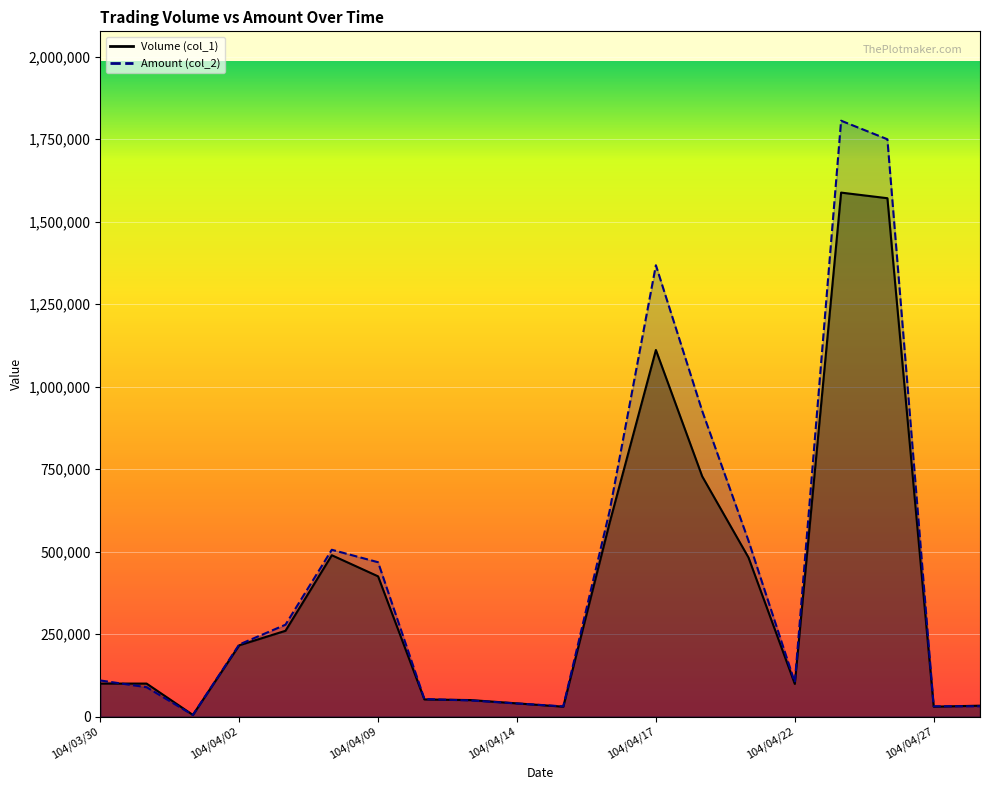

At which label does Amount (col_2) first exceed 218380?

104/04/07